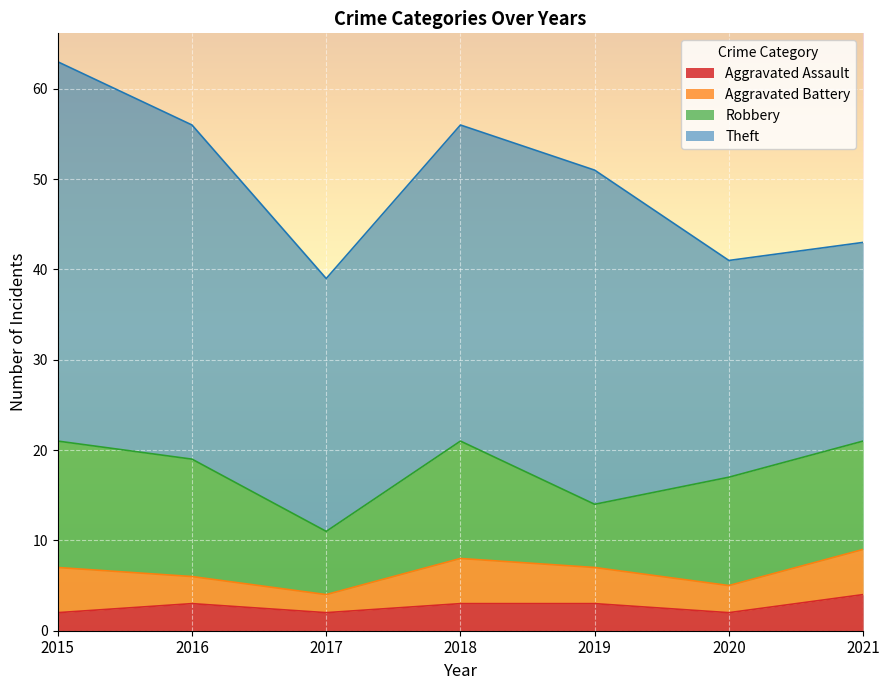

What is the difference between the maximum and second lowest values in the Theft series?

18